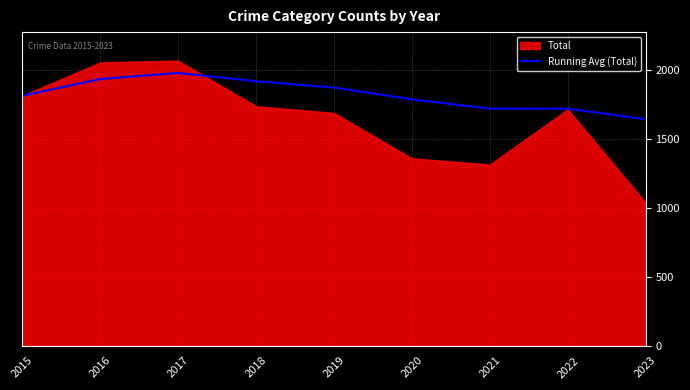

Is it true that Running Avg (Total) equals 791.7 at 2019?

False